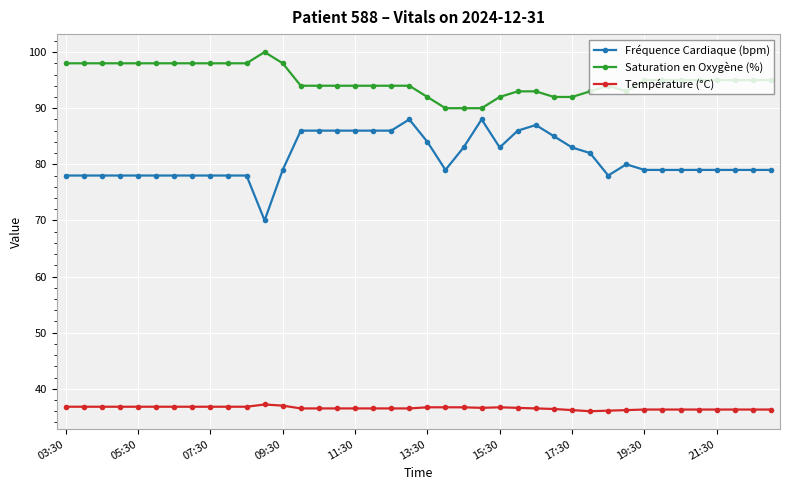

True or false: Saturation en Oxygène (%) and Fréquence Cardiaque (bpm) cross at least once.

False